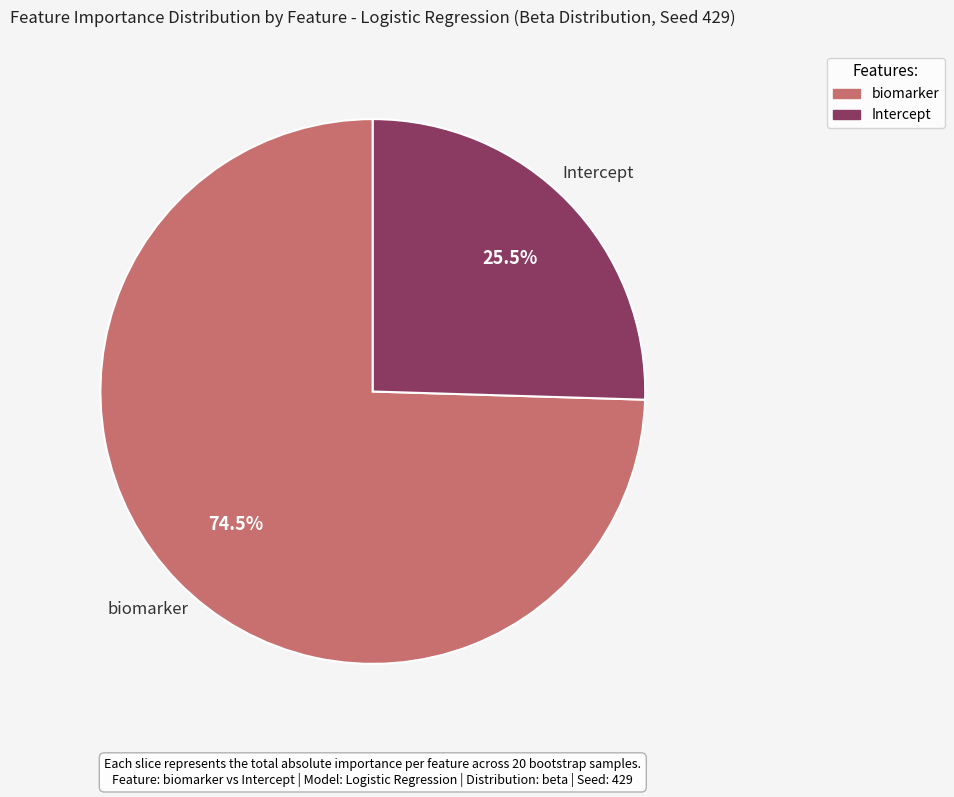

Rank the categories by value from lowest to highest.

Intercept, biomarker